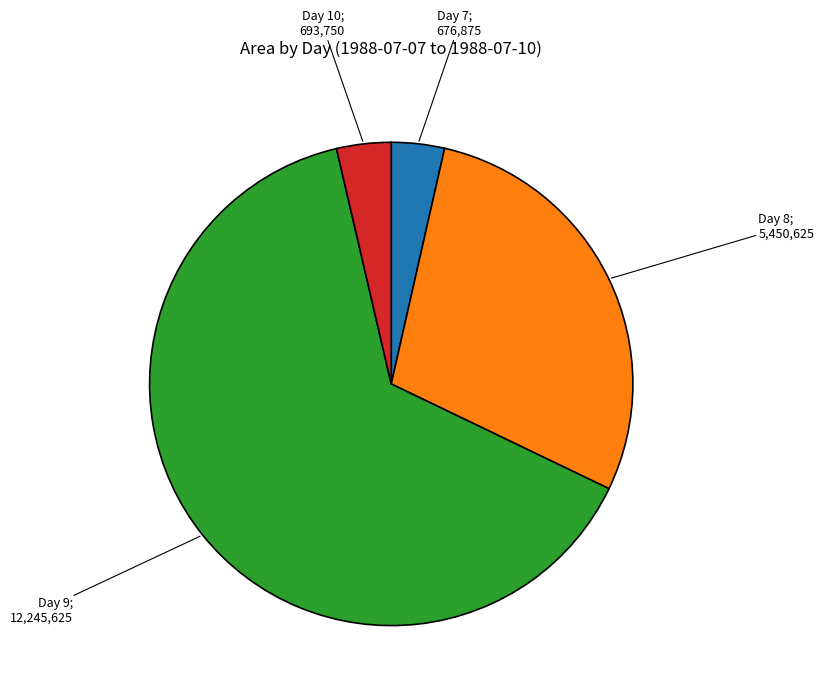

Does any single category account for the majority?

Yes